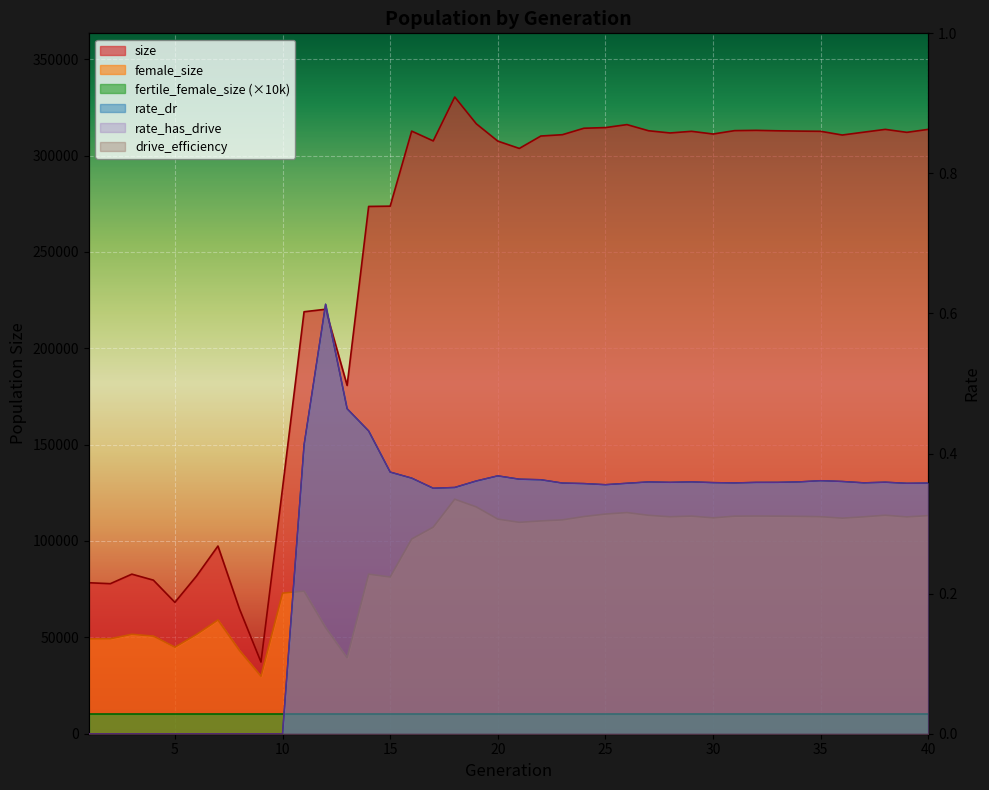

What is the average value of the female_size series?

91109